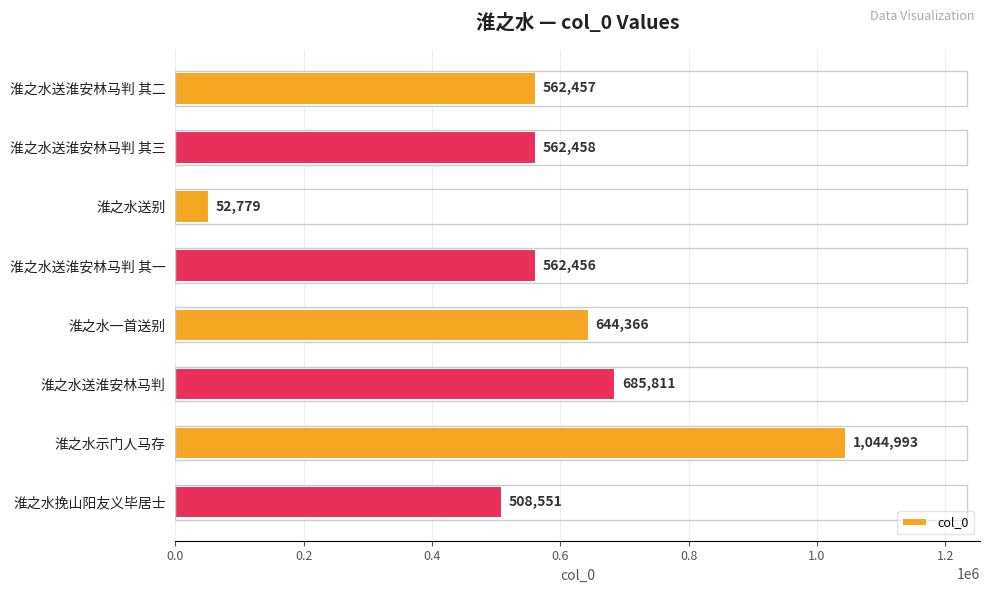

Are the bars horizontal?

Yes